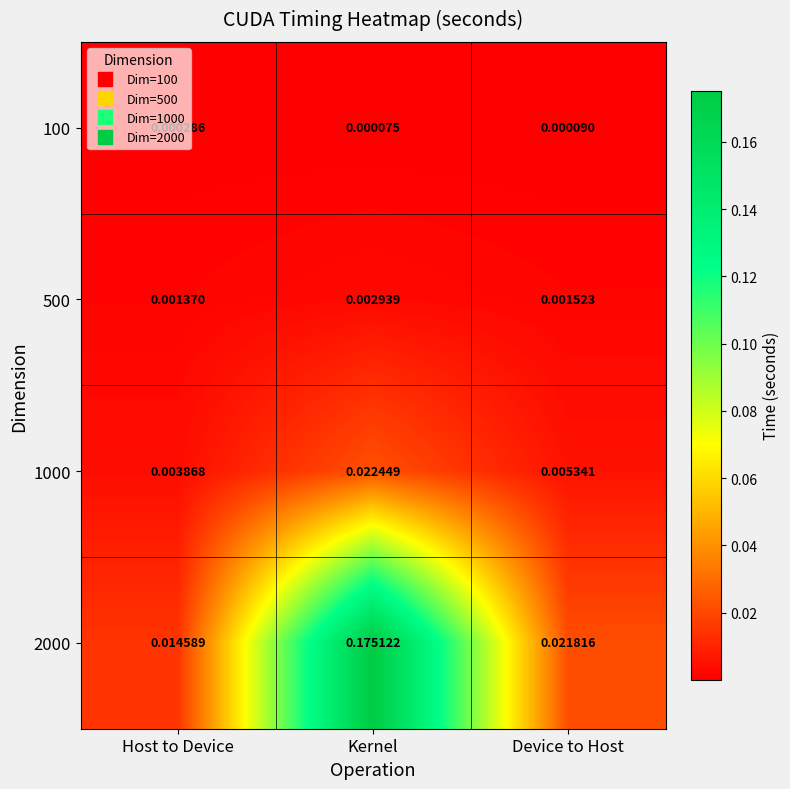

Which label corresponds to the largest value in the chart?

Kernel